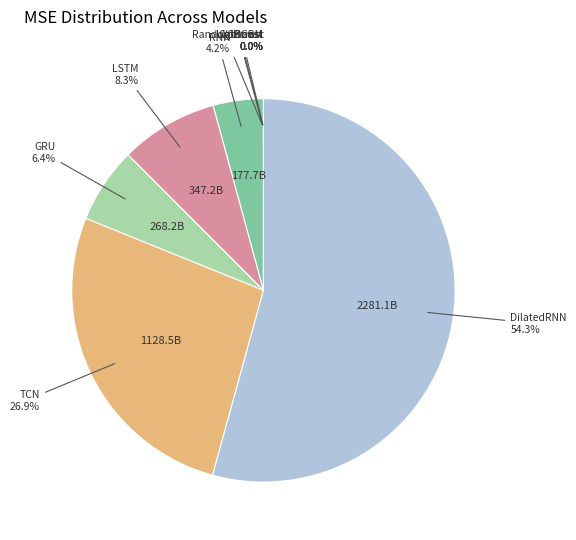

To the nearest percent, what percentage of the pie is DilatedRNN?

54%